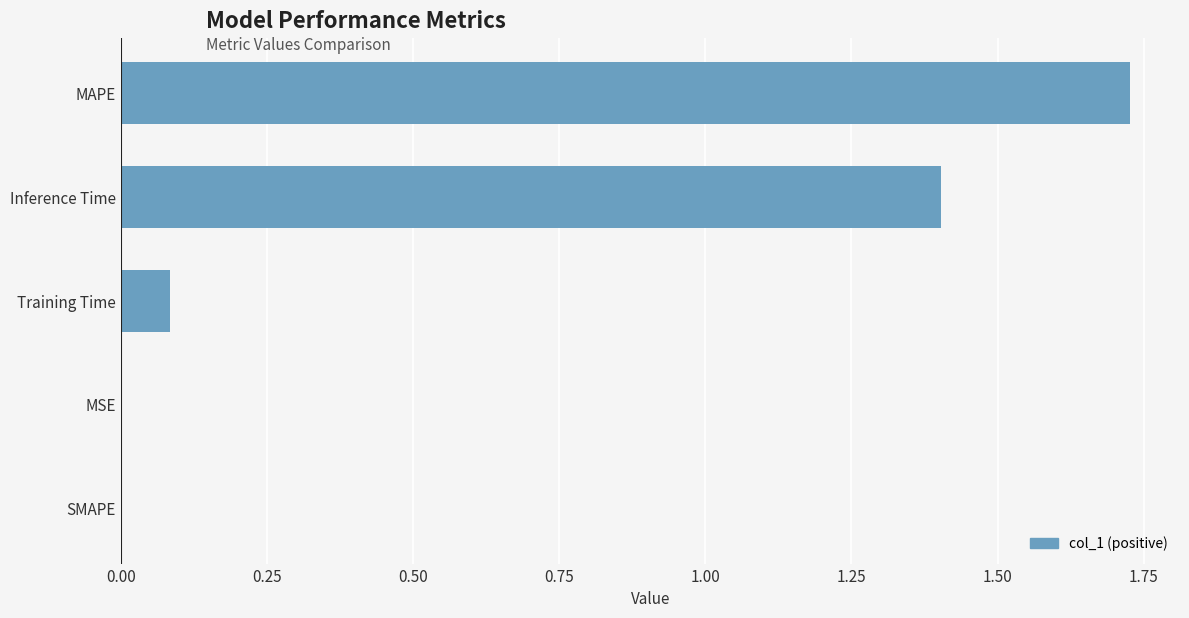

What is the sum of all values?

3.2